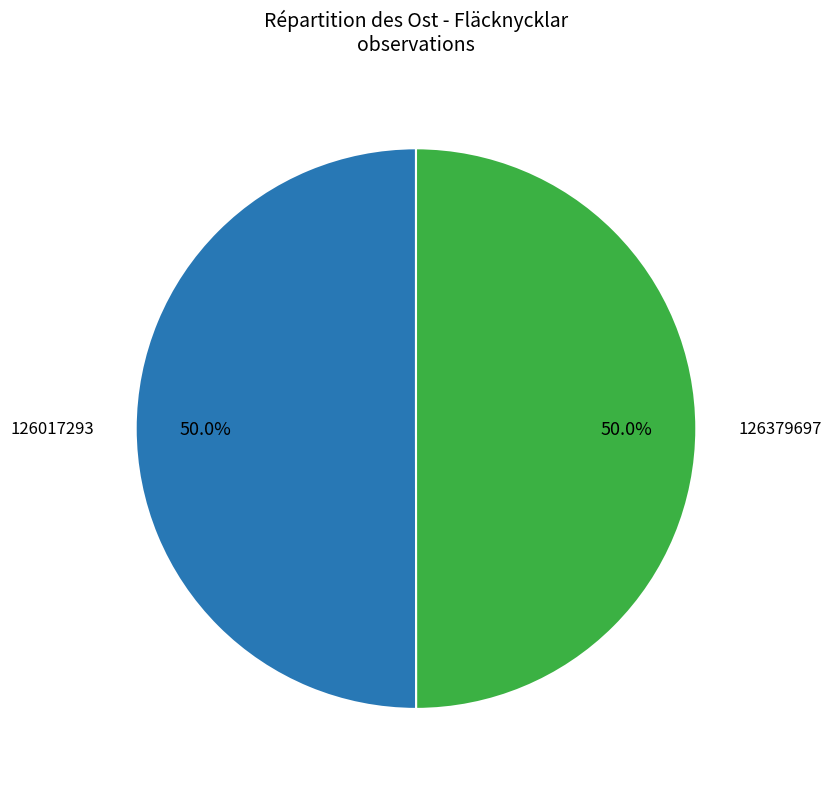

Approximately how many times larger is the value at 126379697 compared to 126017293?

1.0